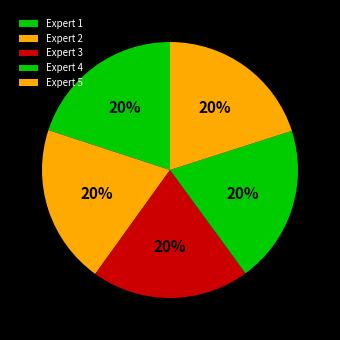

Does Expert 1 account for over 50% of the chart?

No